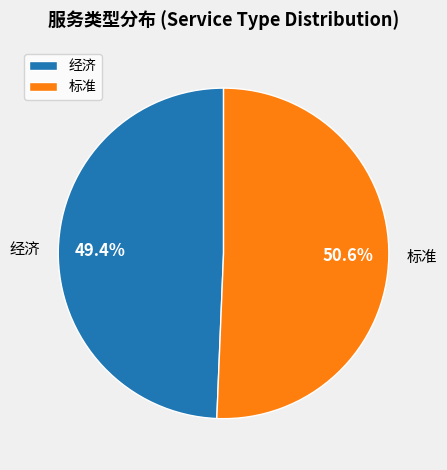

What is the ratio of the value at 标准 to the value at 经济?

1.0